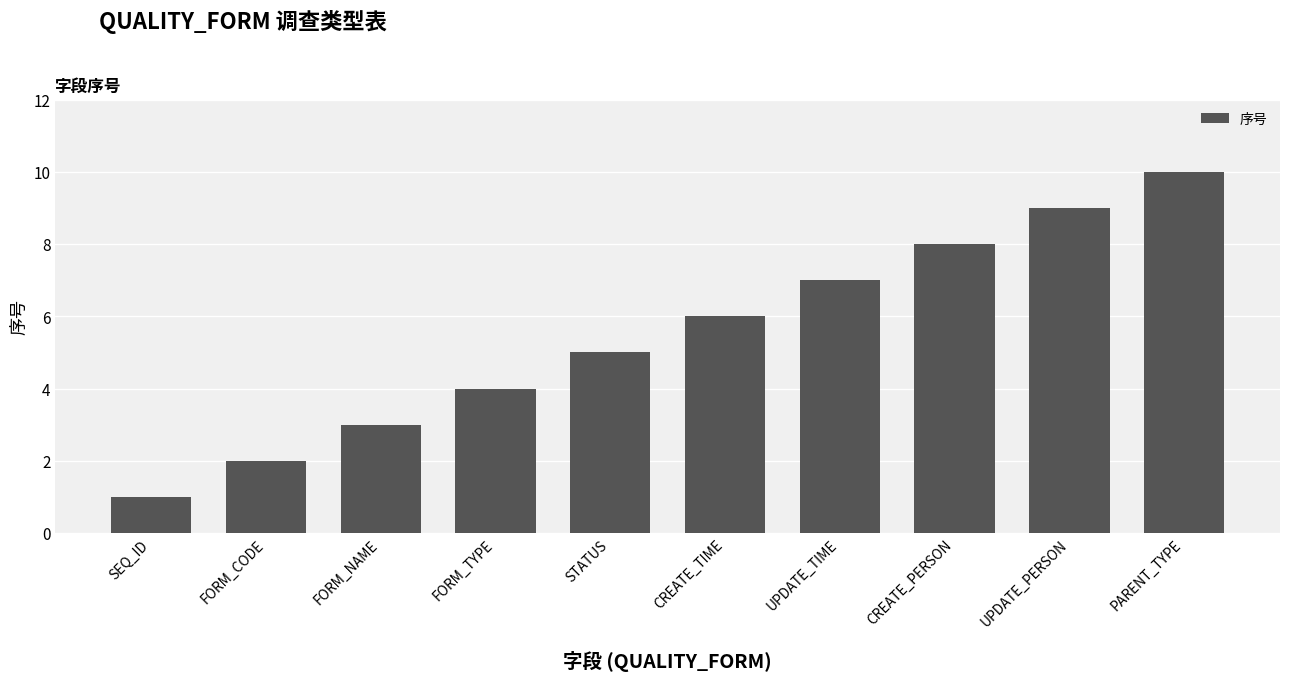

What is the change in value from FORM_NAME to FORM_TYPE?

+1